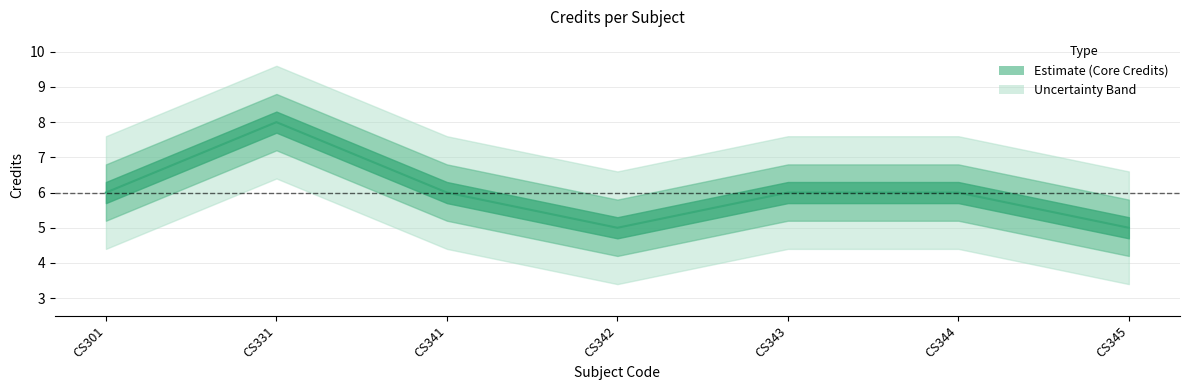

What is the average value?

6